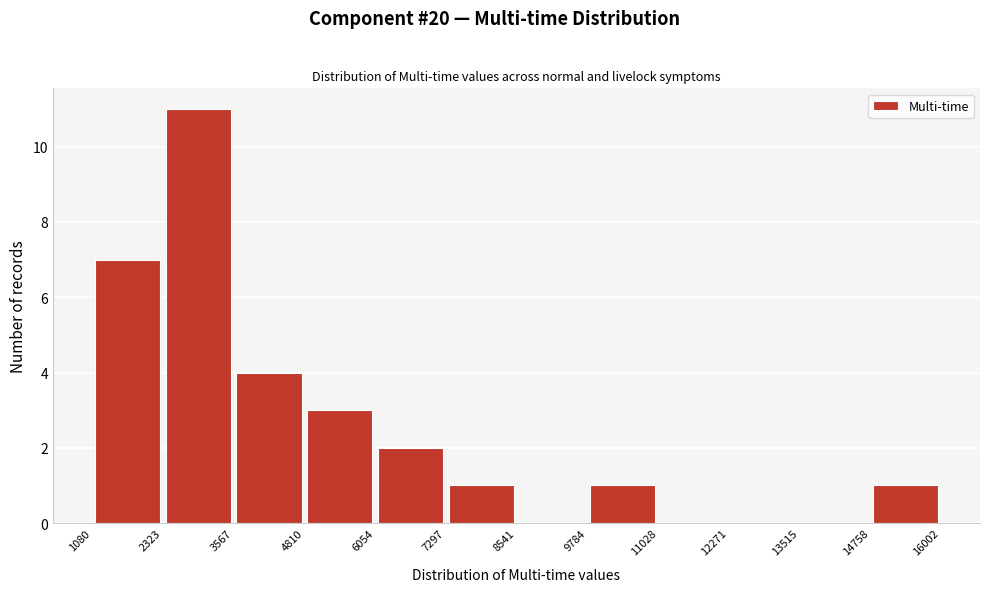

Reading left to right, transcribe this chart: for each bar, give the range it covers on the x-axis and its height. The values are not printed on the chart, so give them approximately, as read against the axis.

1080 to 2323: 7
2323 to 3567: 11
3567 to 4810: 4
4810 to 6054: 3
6054 to 7297: 2
7297 to 8541: 1
8541 to 9784: 0
9784 to 11028: 1
11028 to 12271: 0
12271 to 13515: 0
13515 to 14758: 0
14758 to 16002: 1